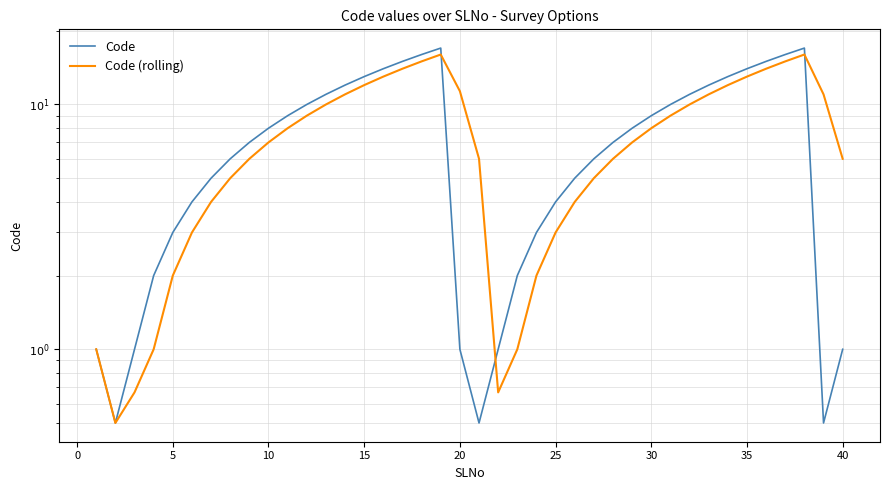

What is the value of the Code (rolling) point at the 30th from the left?

8.0